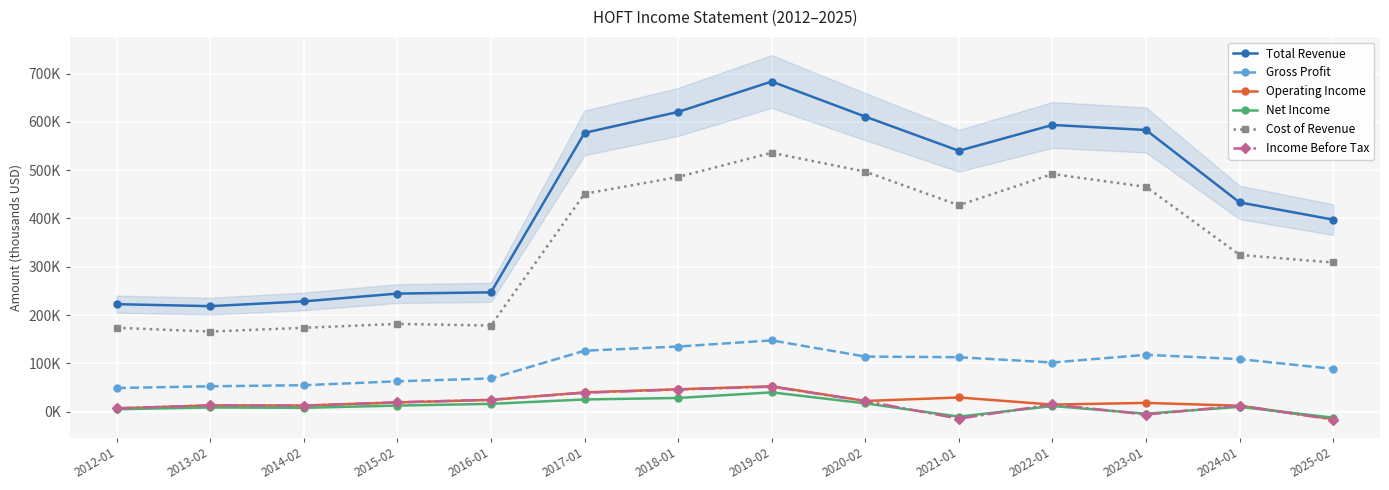

True or false: Gross Profit and Net Income cross at least once.

False